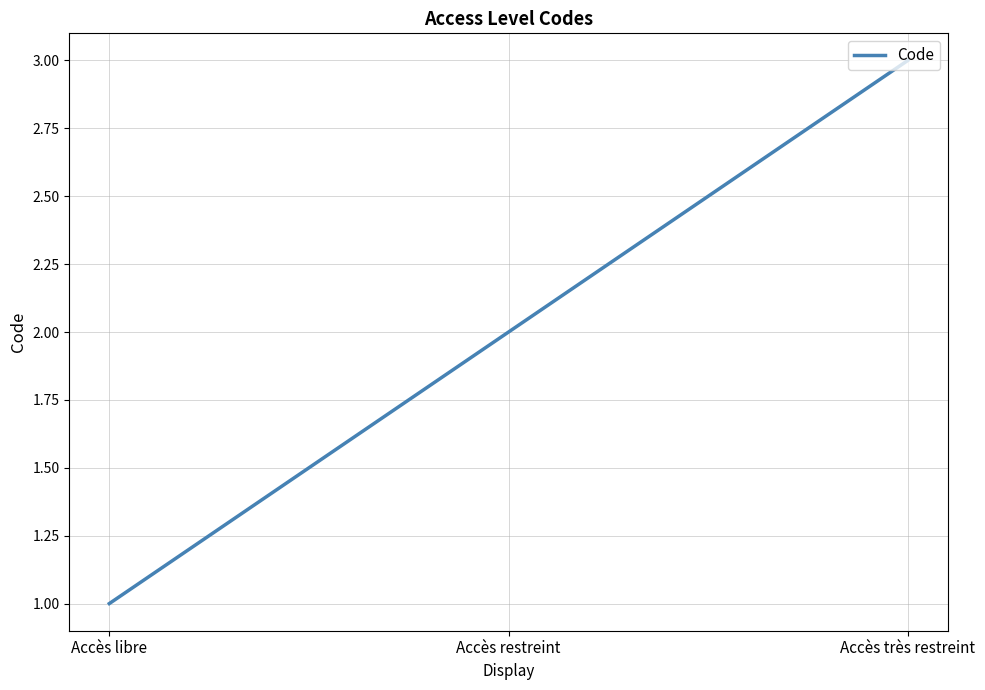

The chart shows a value of 2 at Accès restreint. True or false?

True